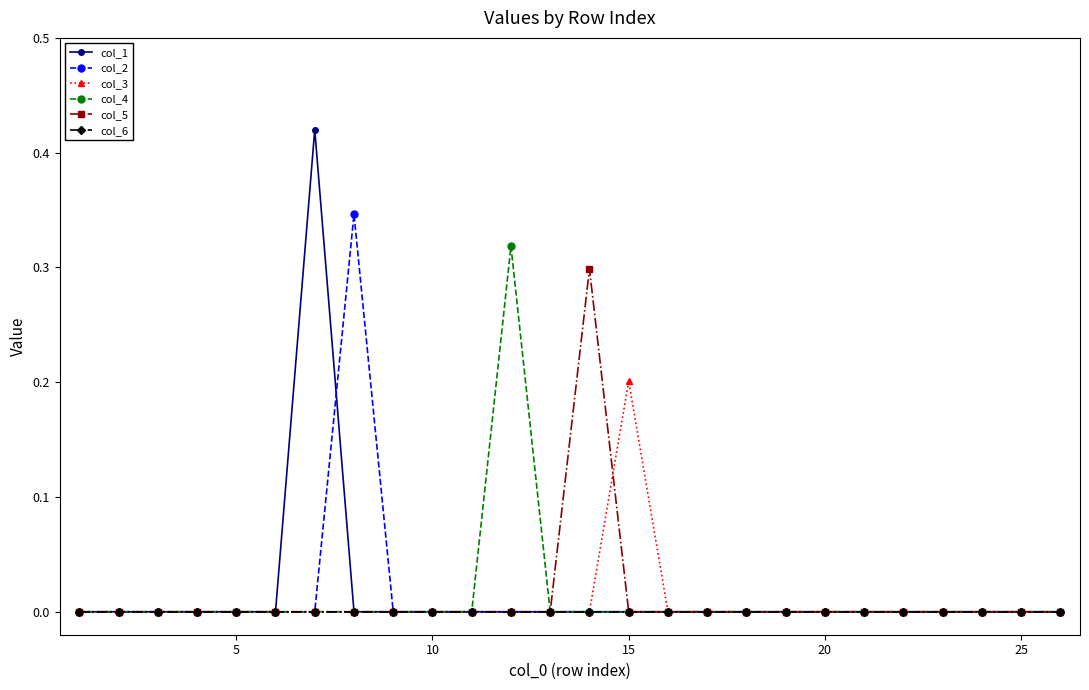

How many series are shown in this chart?

6